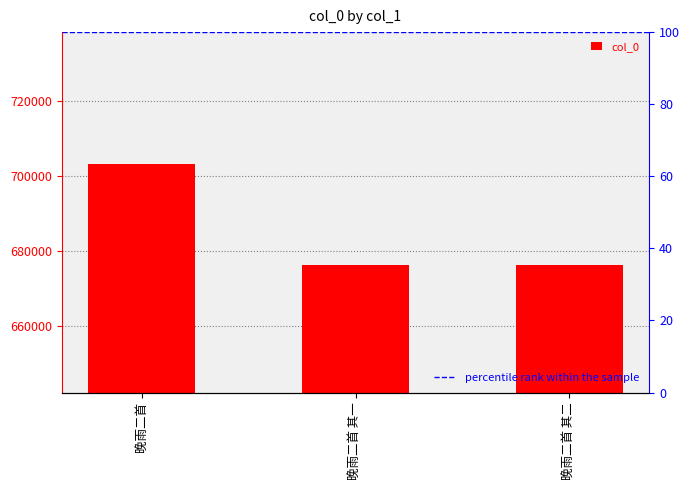

Rank the categories by value from highest to lowest.

晚雨二首, 晚雨二首 其二, 晚雨二首 其一